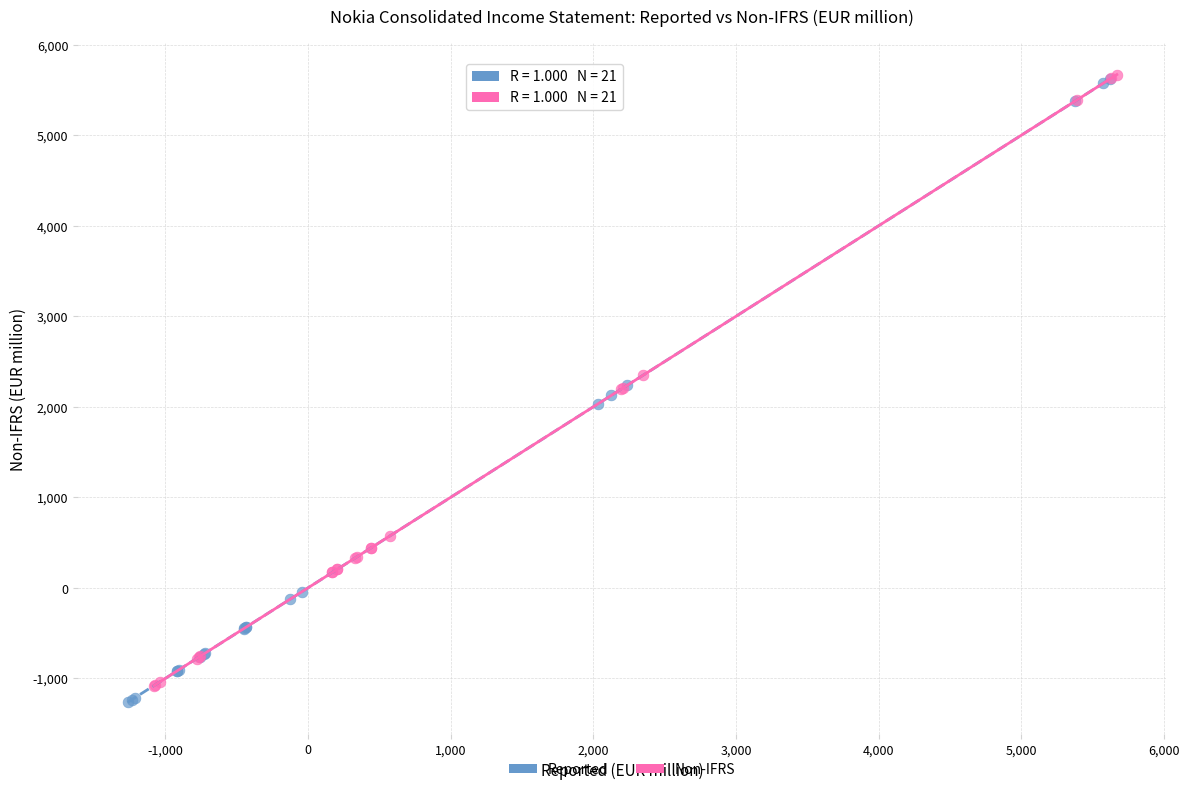

Which series has the widest spread of Y values?

Reported